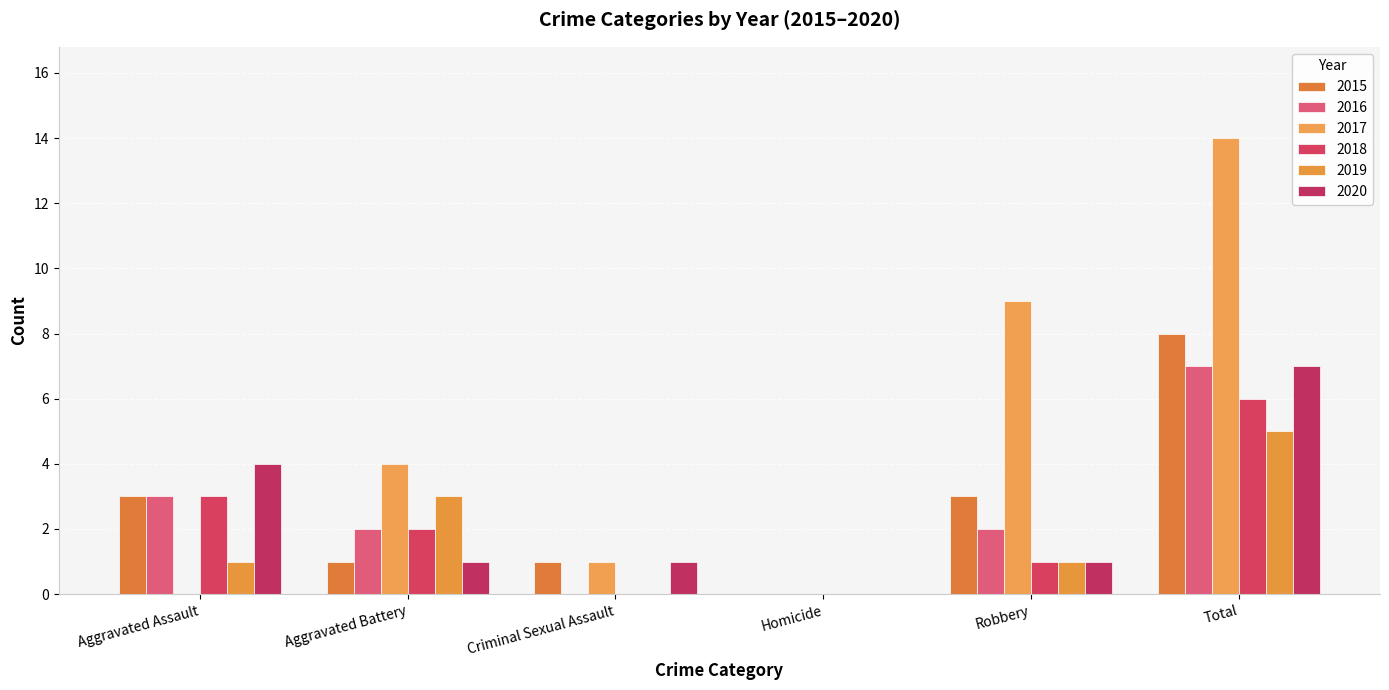

Which series has the widest spread of values?

2017